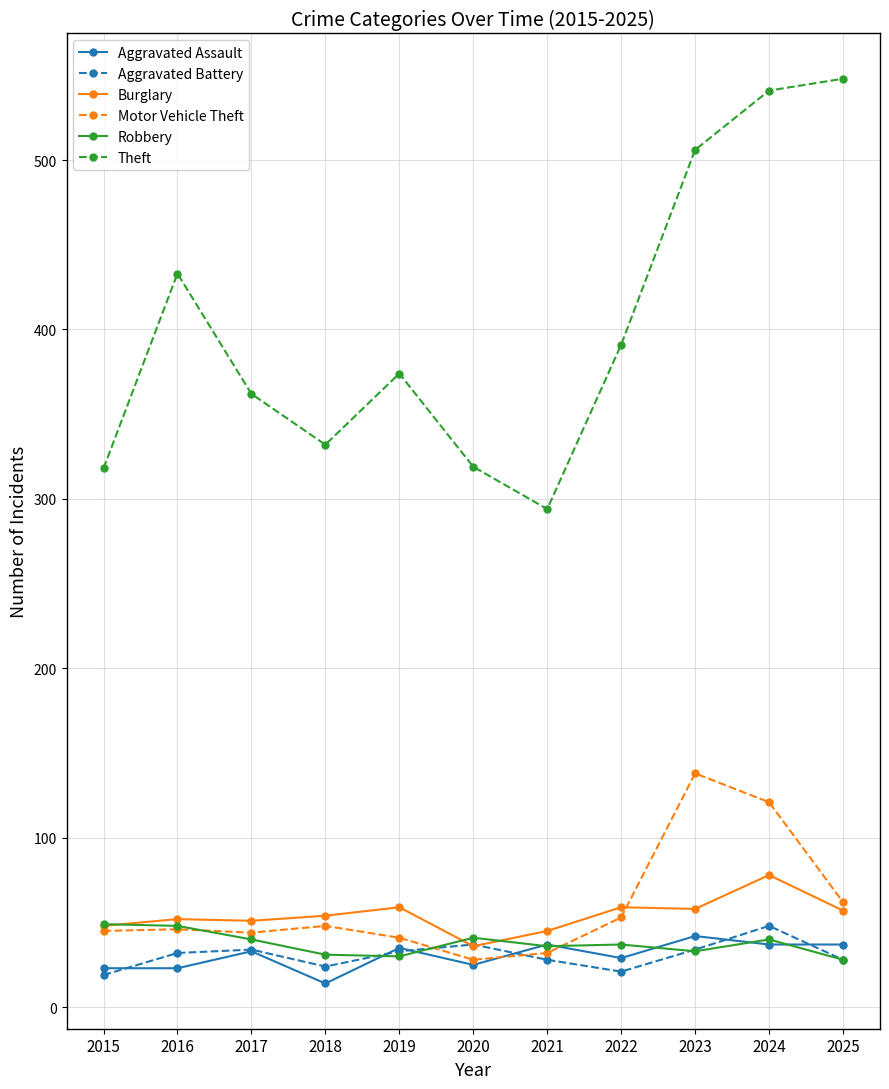

True or false: Burglary and Theft intersect in this chart.

False